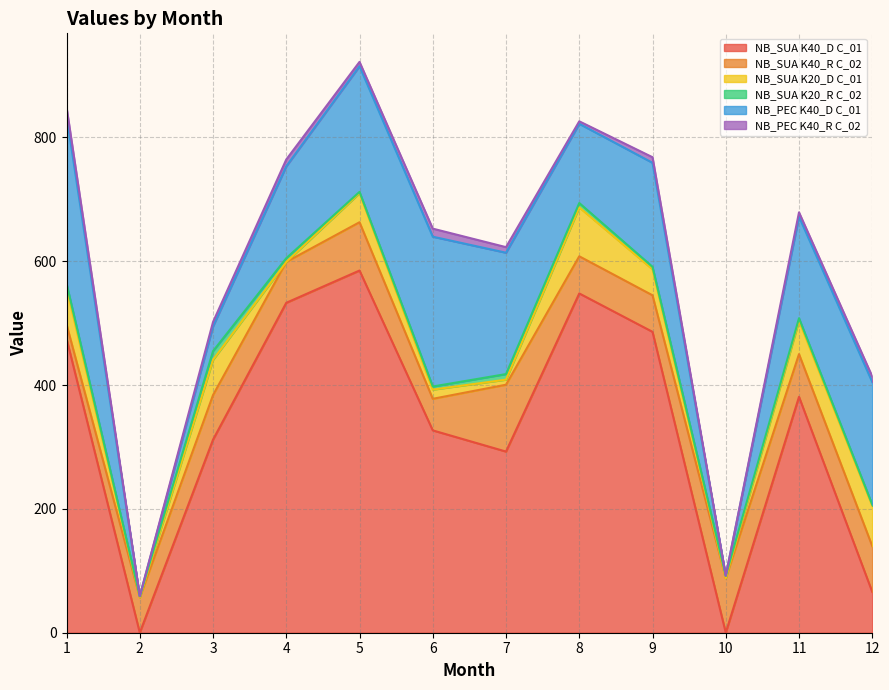

Which has a higher value, 12 or 11?

11